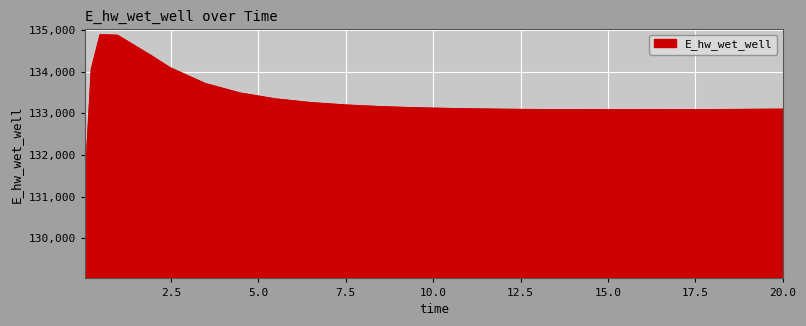

What is the minimum value shown in the chart?

129164.0